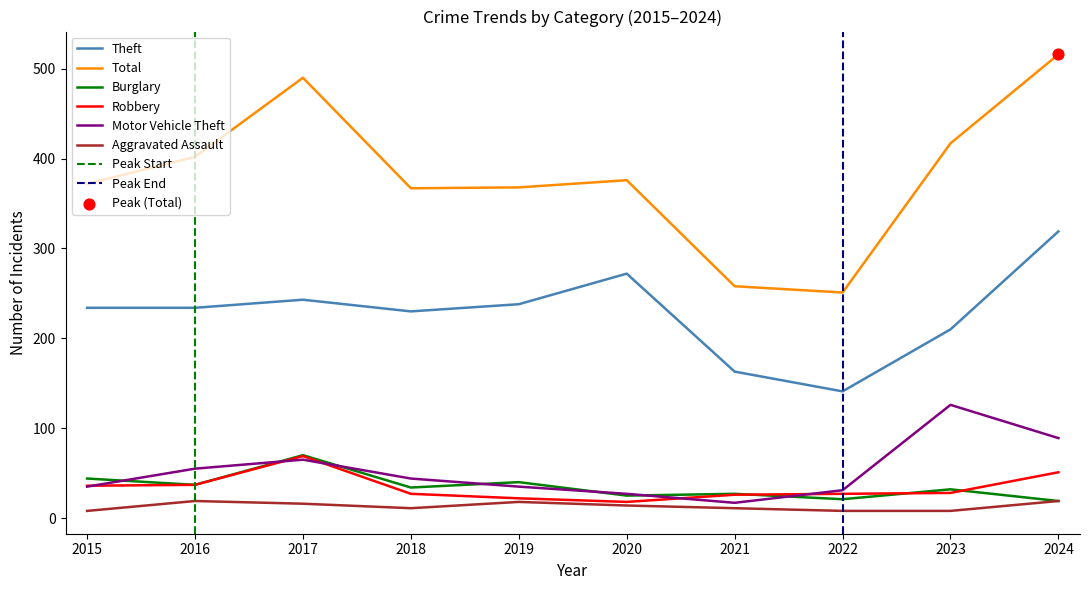

What is the total value across all series at 2019?

721